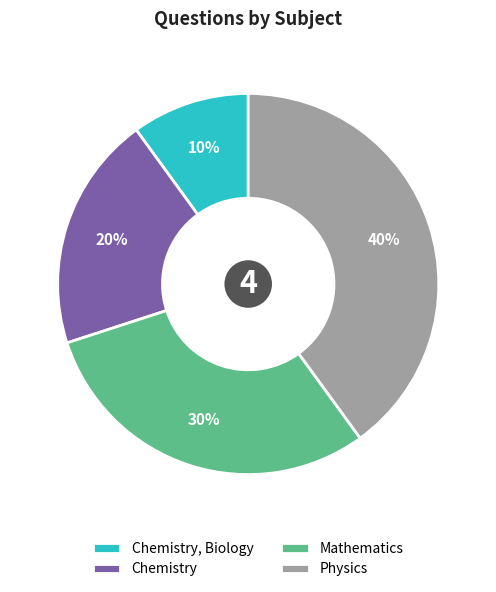

How many slices are in this pie chart?

4